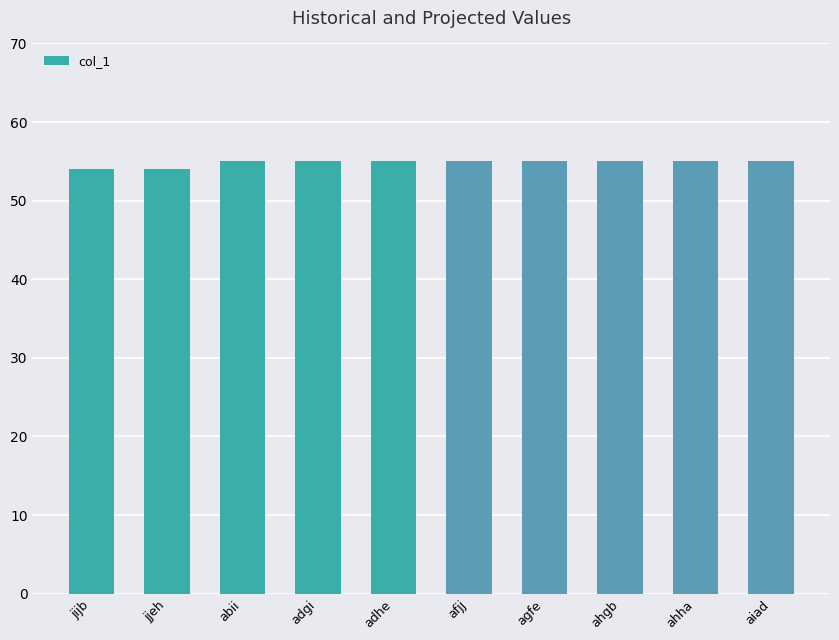

What is the label of the 2nd bar from the left?

jjeh